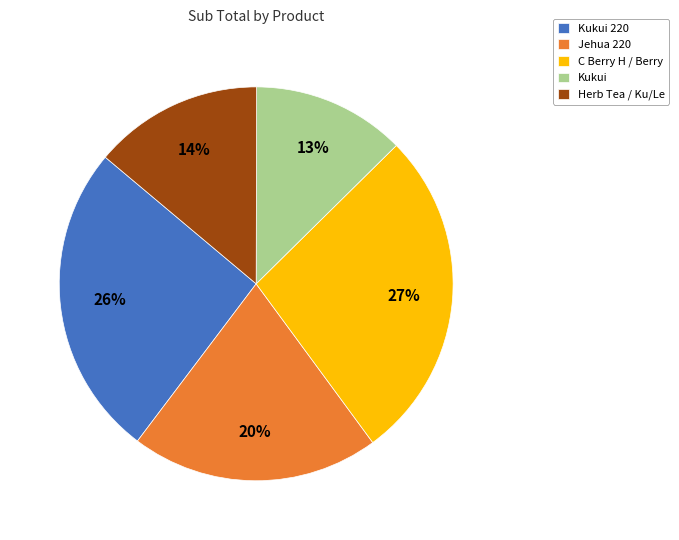

Rank the categories by value from highest to lowest.

C Berry H / Berry, Kukui 220, Jehua 220, Herb Tea / Ku/Le, Kukui